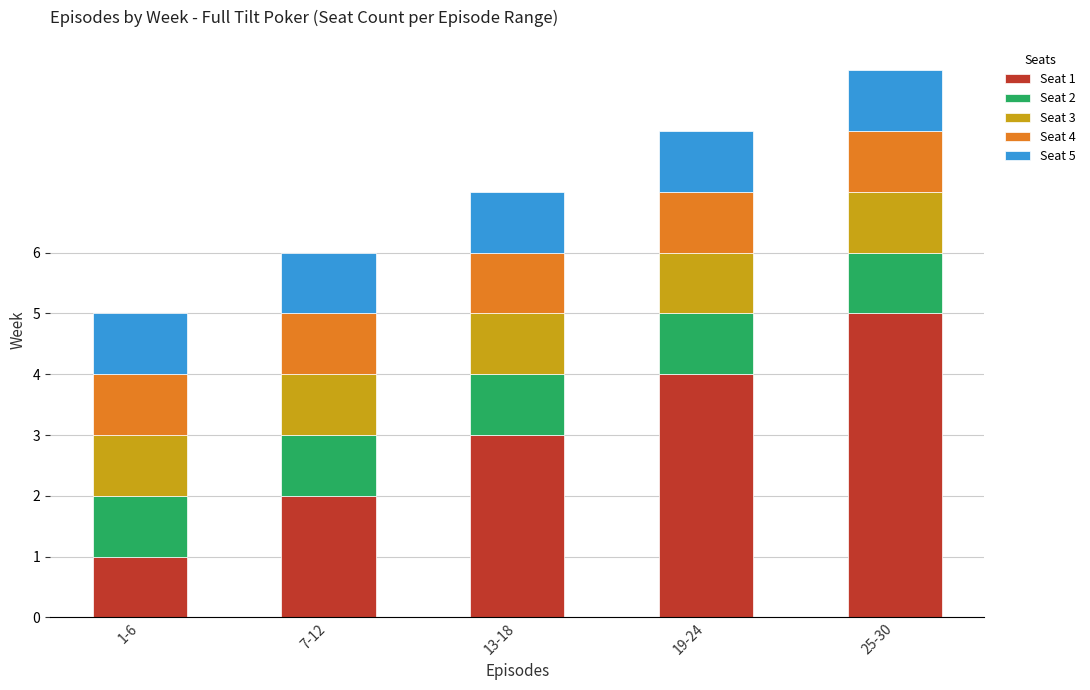

True or false: Seat 1 has a value of 5 at 25-30.

True